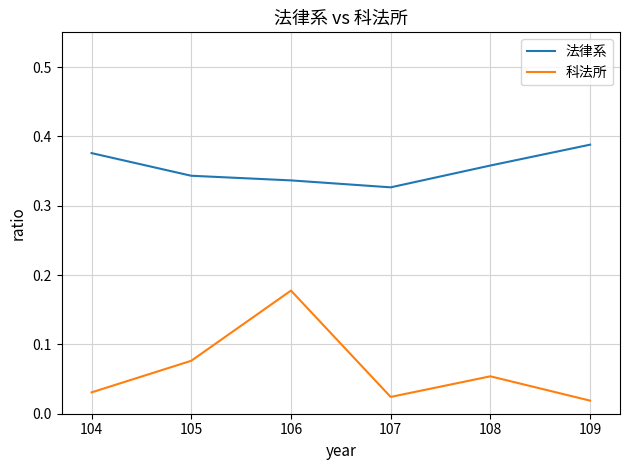

Which series has the widest spread of values?

科法所